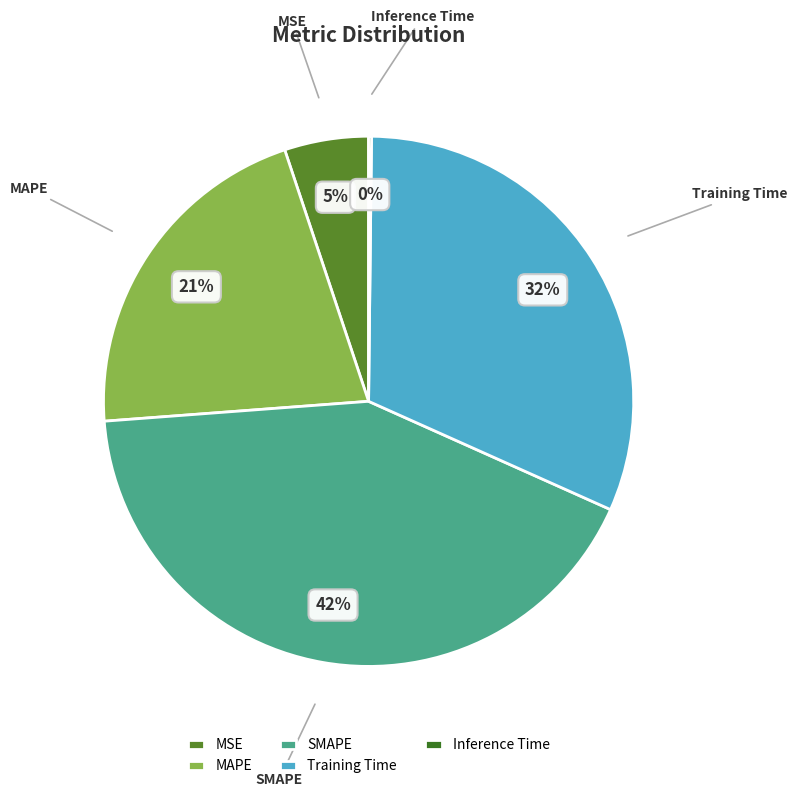

To the nearest percent, what is the combined percentage of Training Time and MSE?

37%